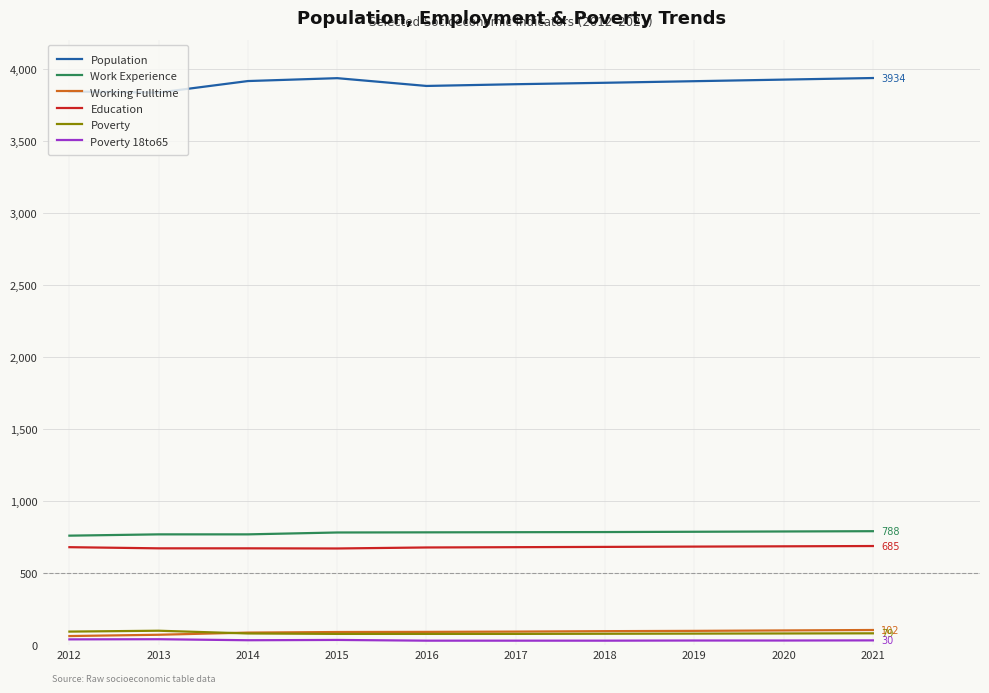

What is the maximum value shown in the chart?

3934